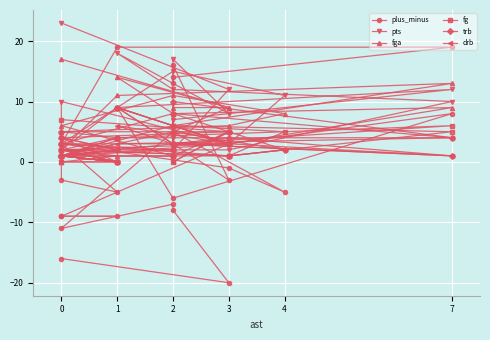

How many positive values does the plus_minus series have?

11